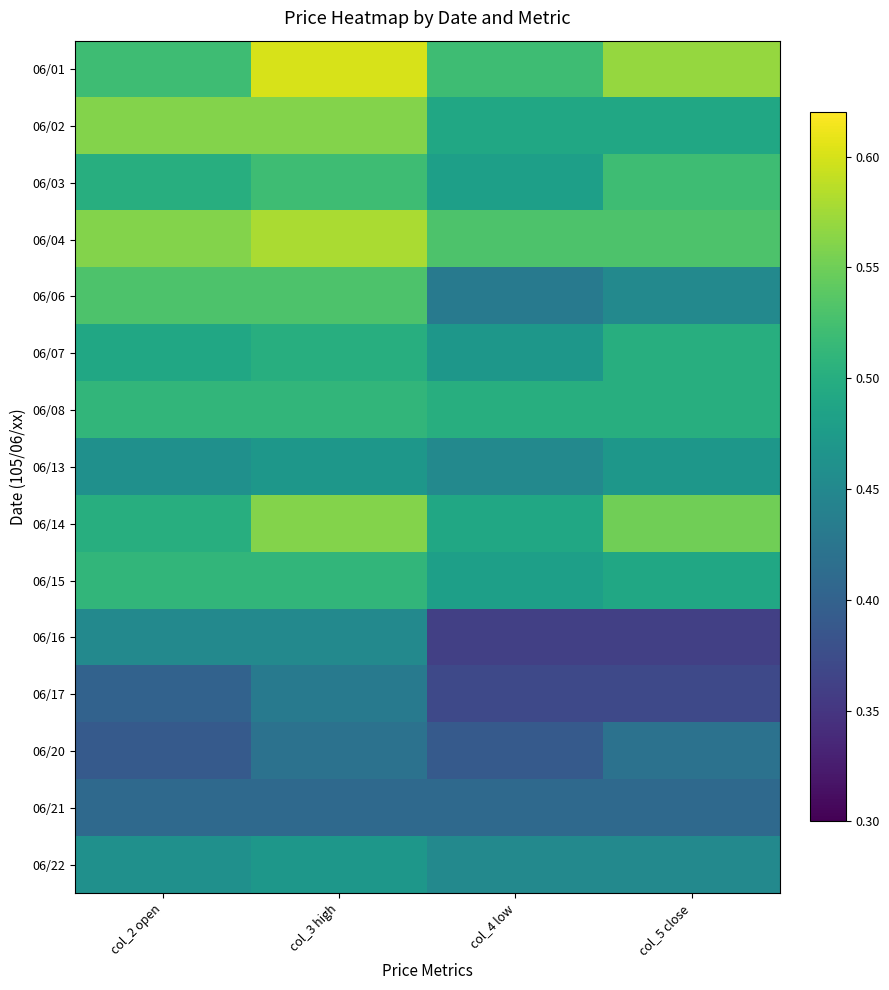

Rank the series at col_2 open from lowest to highest value.

06/20, 06/17, 06/21, 06/16, 06/13, 06/22, 06/07, 06/03, 06/14, 06/08, 06/15, 06/01, 06/06, 06/02, 06/04